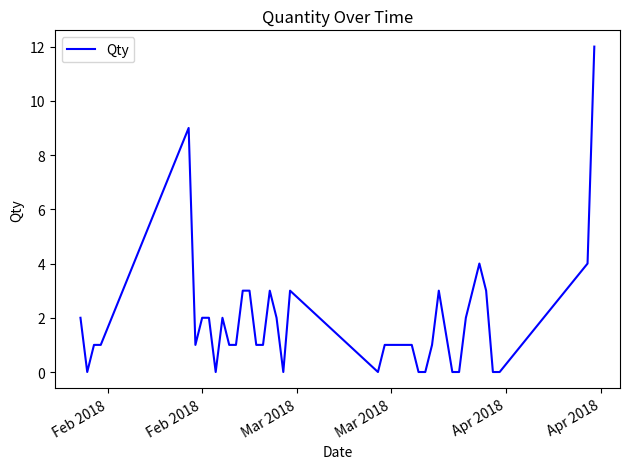

What is the greatest value displayed?

12